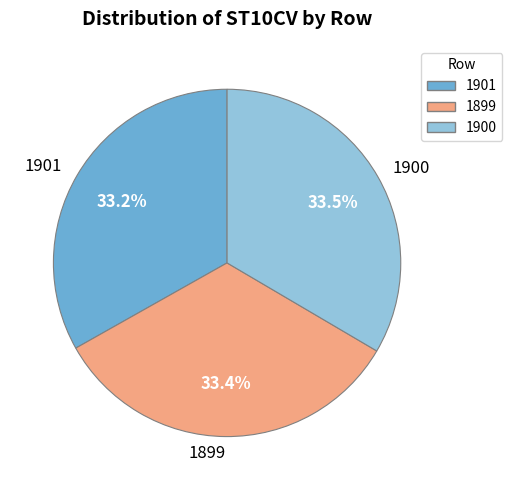

What is the total percentage of 1899 and 1900?

66.8%